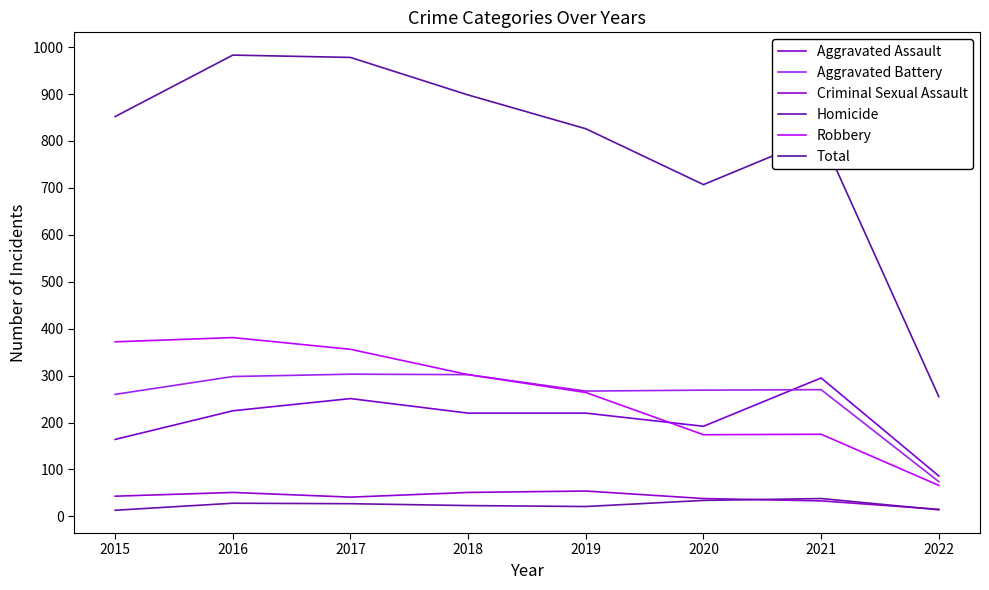

Is the value of Criminal Sexual Assault at 2018 greater than the value of Aggravated Battery at 2015?

No